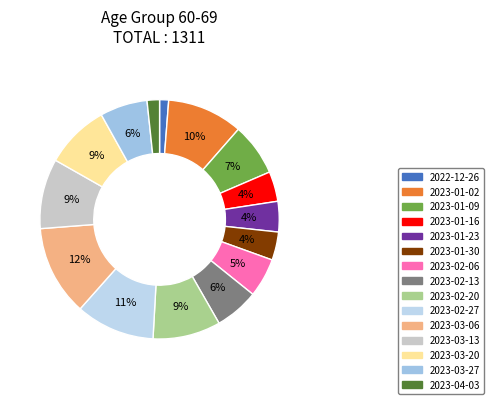

Is 2023-01-02 the majority of the pie?

No